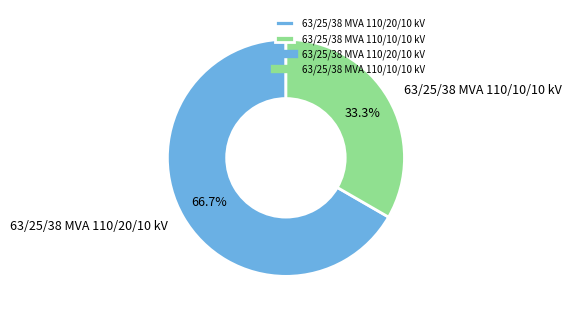

To the nearest percent, what is the difference between the 63/25/38 MVA 110/20/10 kV and 63/25/38 MVA 110/10/10 kV slice percentages?

33%